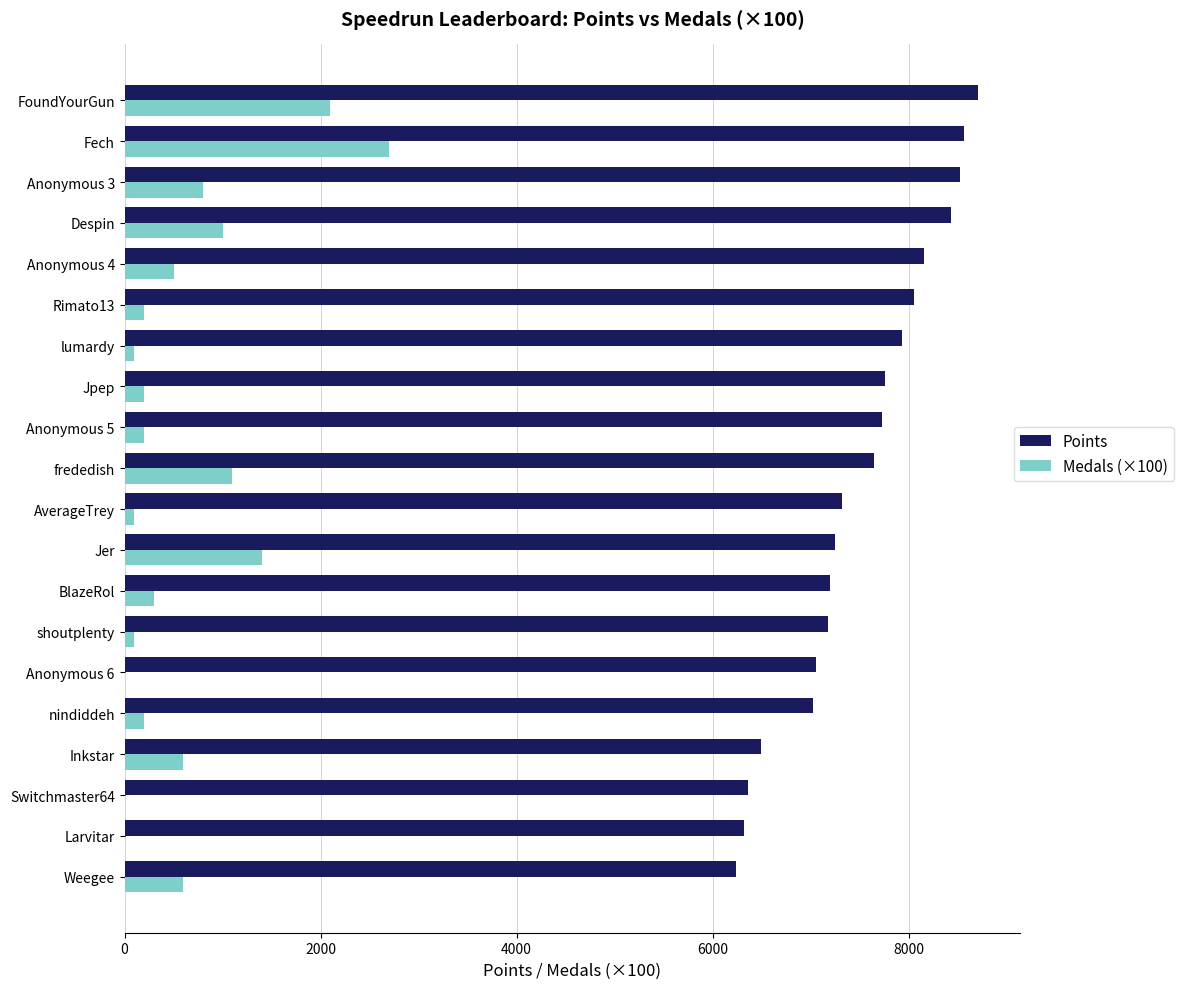

What is the highest value of the Points series?

8705